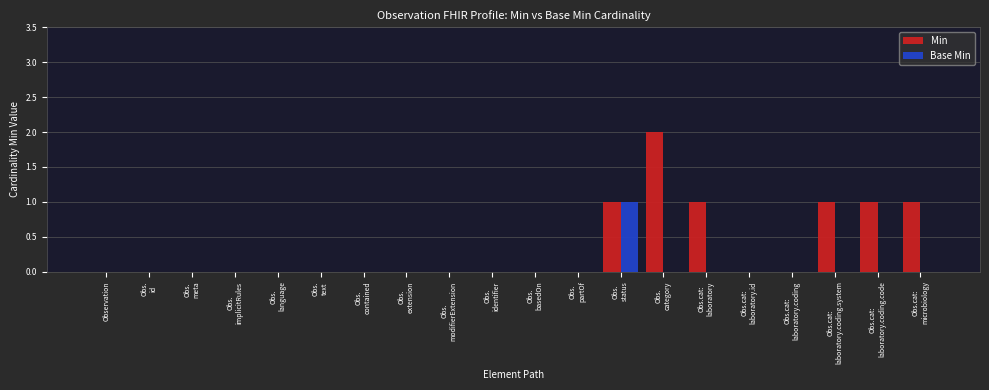

Which category has the highest value in the Base Min series?

Obs.
status